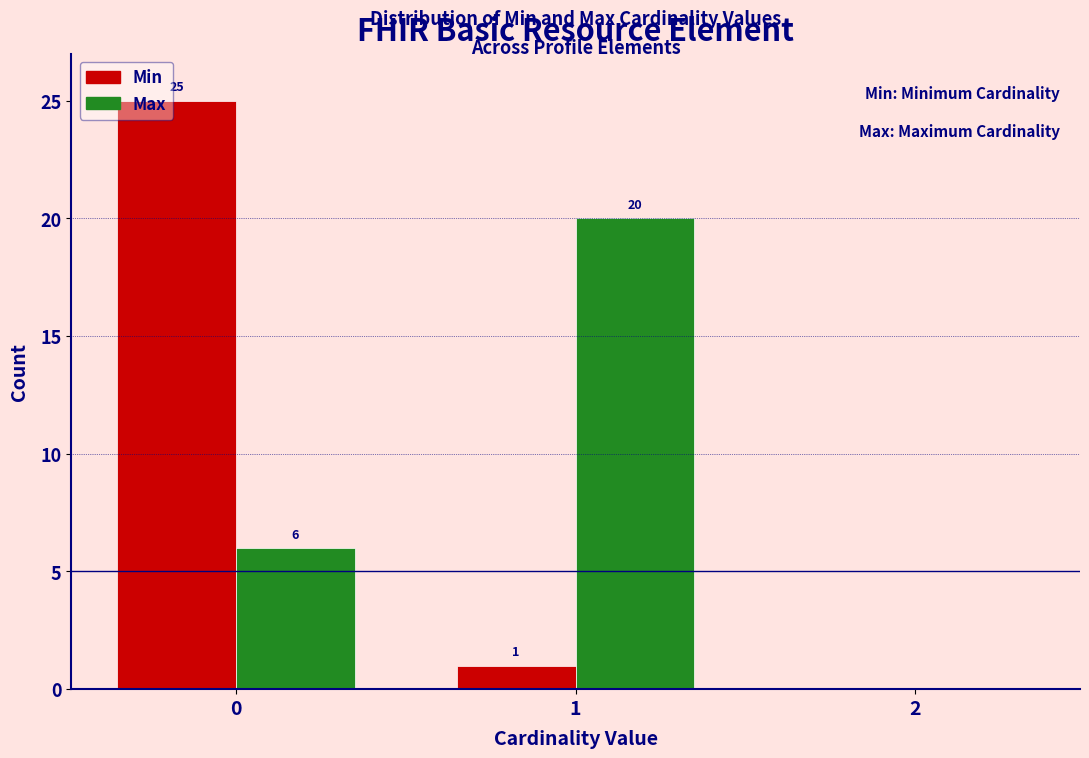

Reading left to right, extract all data points from this chart.

Min: 0=25	1=1	2=0
Max: 0=6	1=20	2=0